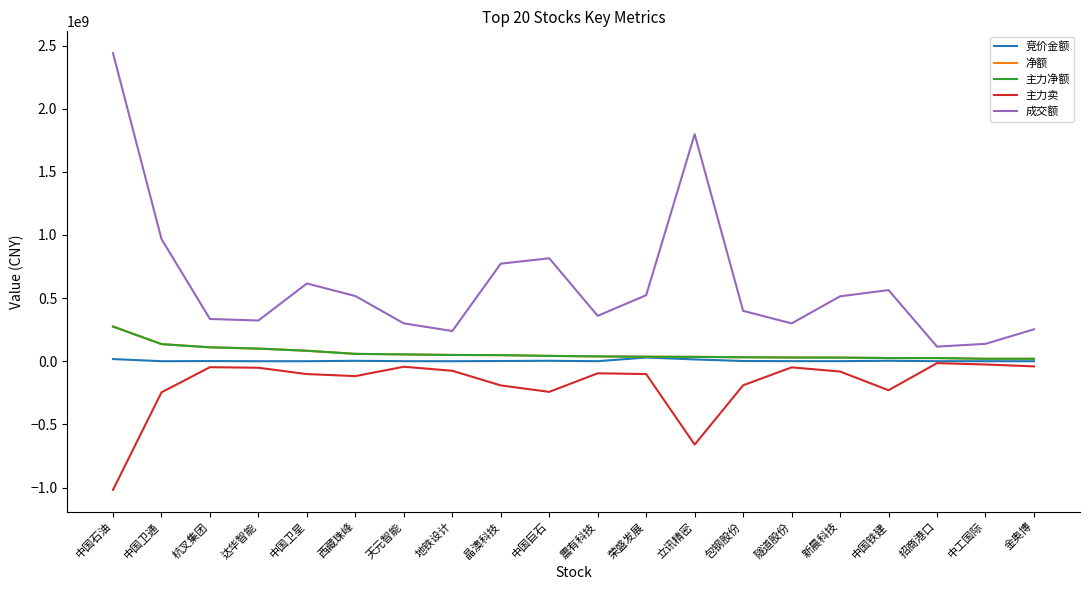

Reading left to right, extract all data points from this chart.

竞价金额: 中国石油=17409084	中国卫通=518643	杭叉集团=1557440	达华智能=346040	中国卫星=403755	西藏珠峰=3637720	天元智能=624525	地铁设计=366365	晶澳科技=1945001	中国巨石=3809280	震有科技=564894	荣盛发展=29667312	立讯精密=14534784	包钢股份=2073114	隧道股份=797004	新晨科技=797790	中国铁建=3878496	招商港口=584075	中工国际=438480	金奥博=269676
净额: 中国石油=275022603	中国卫通=135862179	杭叉集团=110309289	达华智能=100287683	中国卫星=83145585	西藏珠峰=58580382	天元智能=54339613	地铁设计=49907597	晶澳科技=48528436	中国巨石=42472477	震有科技=38516879	荣盛发展=36004941	立讯精密=34803405	包钢股份=31690694	隧道股份=29672213	新晨科技=28913366	中国铁建=25571038	招商港口=25275886	中工国际=19634388	金奥博=19622124
主力净额: 中国石油=275022603	中国卫通=135862179	杭叉集团=110309289	达华智能=100287683	中国卫星=83145585	西藏珠峰=58580382	天元智能=54339613	地铁设计=49907597	晶澳科技=48528436	中国巨石=42472477	震有科技=38516879	荣盛发展=36004941	立讯精密=34803405	包钢股份=31690694	隧道股份=29672213	新晨科技=28913366	中国铁建=25571038	招商港口=25275886	中工国际=19634388	金奥博=19622124
主力卖: 中国石油=-1018218750	中国卫通=-246129321	杭叉集团=-46842307	达华智能=-51457928	中国卫星=-101489885	西藏珠峰=-117512750	天元智能=-43433495	地铁设计=-75284961	晶澳科技=-191204965	中国巨石=-242406828	震有科技=-95306924	荣盛发展=-101332317	立讯精密=-659949932	包钢股份=-190287658	隧道股份=-48295268	新晨科技=-81485640	中国铁建=-229397973	招商港口=-14864083	中工国际=-25528701	金奥博=-40531604
成交额: 中国石油=2439617959	中国卫通=967883581	杭叉集团=334863016	达华智能=322741539	中国卫星=615955260	西藏珠峰=516574268	天元智能=300011606	地铁设计=239413945	晶澳科技=772975676	中国巨石=815437982	震有科技=359729283	荣盛发展=523145949	立讯精密=1797858074	包钢股份=399205708	隧道股份=299726456	新晨科技=514273734	中国铁建=563590696	招商港口=115987271	中工国际=137932450	金奥博=252908412